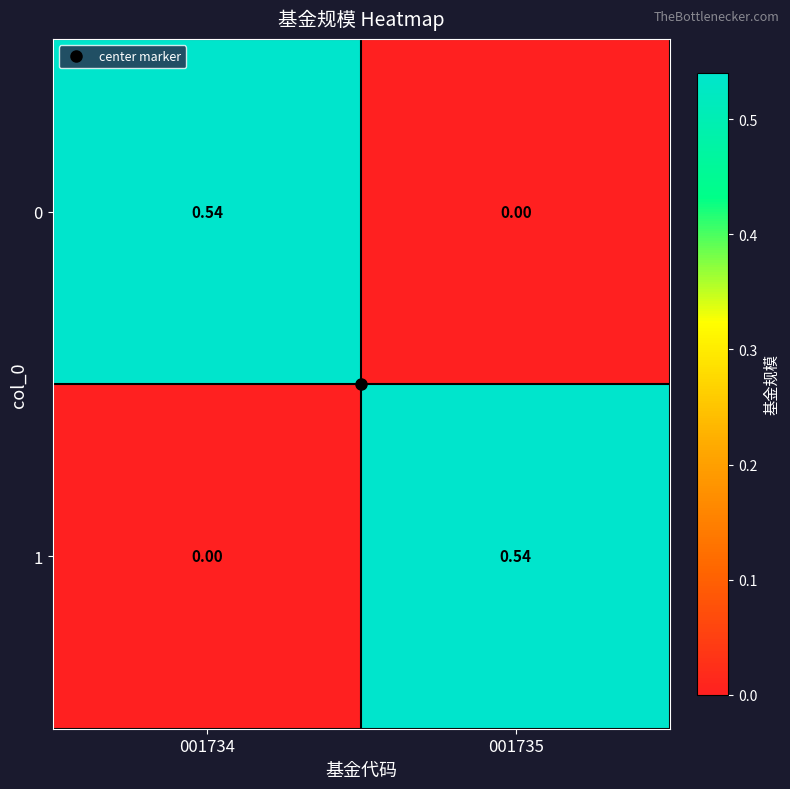

Is the value of 1 at 001734 greater than the value of 0 at 001734?

No